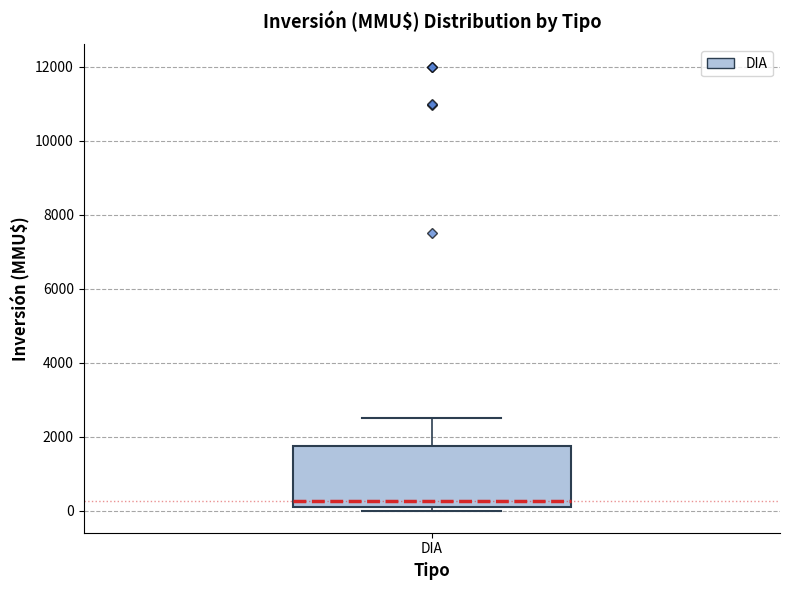

Where does the upper whisker of the box for DIA end on the y-axis? The values are not printed on the chart, so give them approximately, as read against the axis.

2600